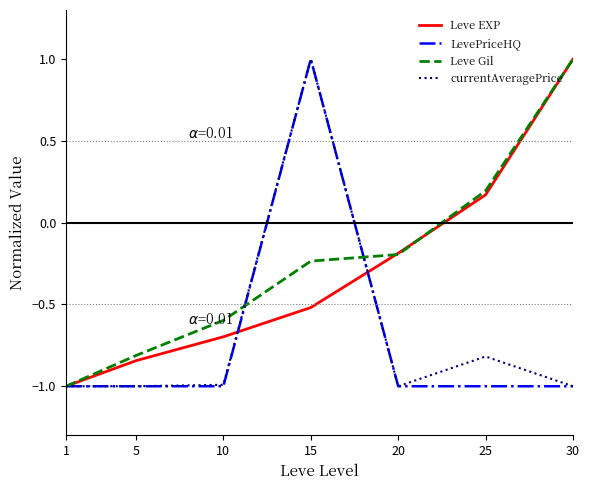

True or false: Leve EXP has a value of -0.2 at 20.

True